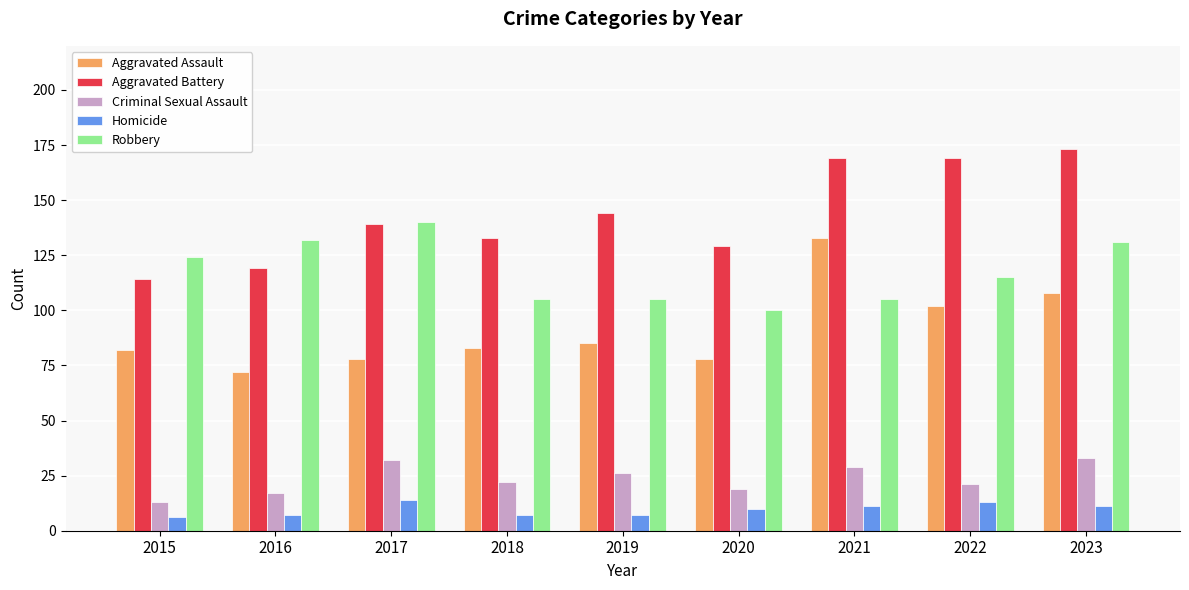

Which category has the highest value in the Aggravated Assault series?

2021